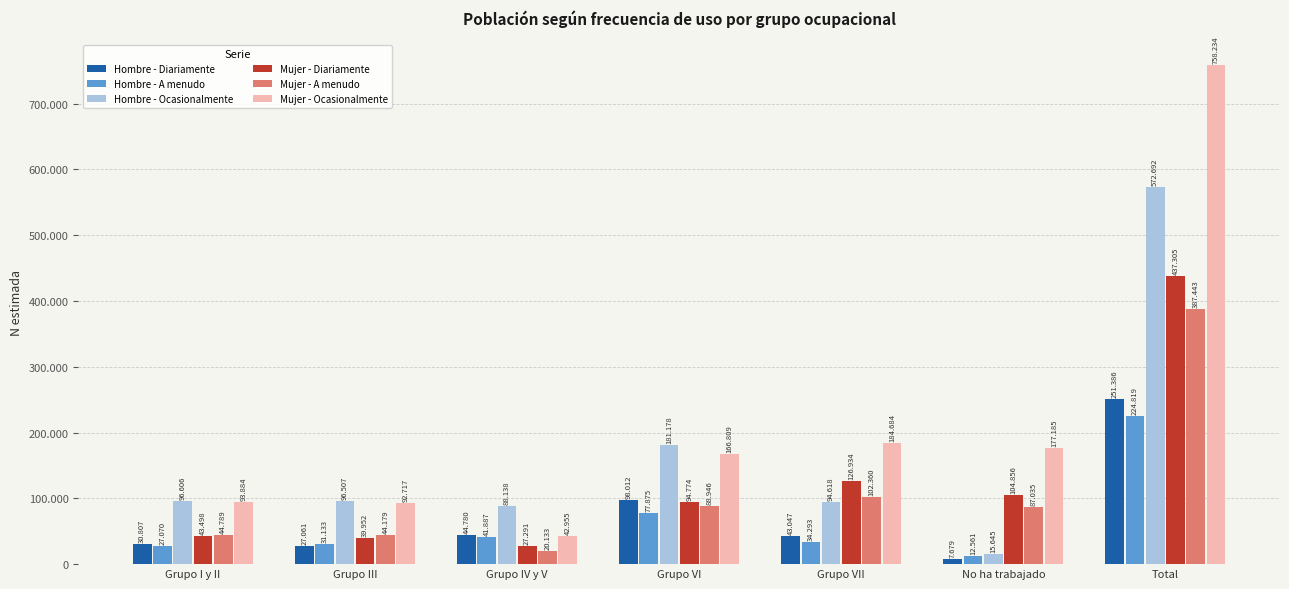

Are the bars grouped side by side (vs. stacked)?

Yes